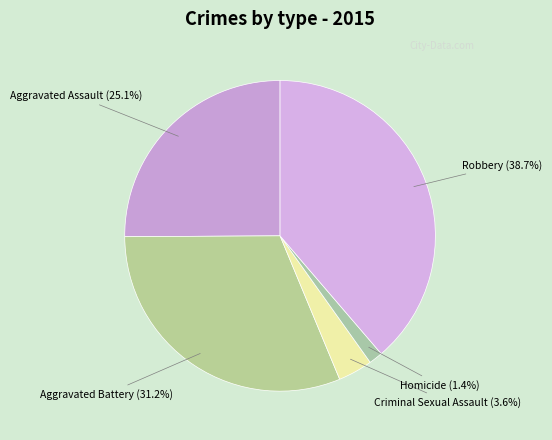

Does Aggravated Assault account for over 50% of the chart?

No